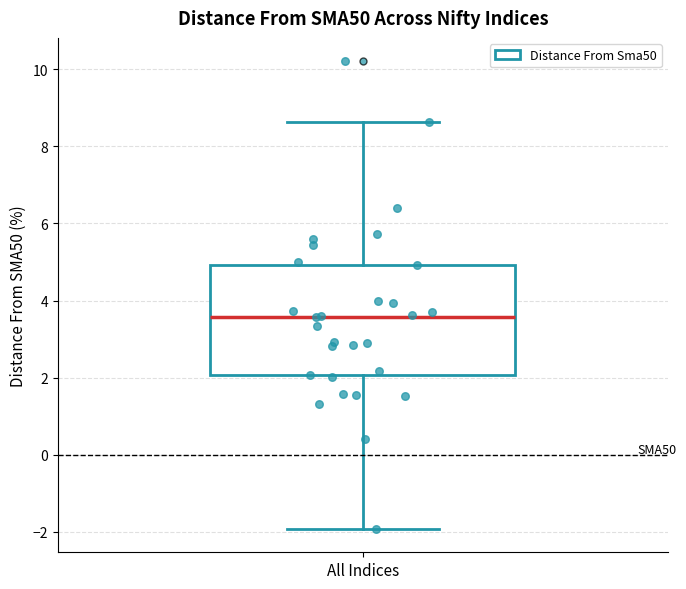

Read this box plot against the y-axis: the position of the median line, the range covered by the box, and the ends of both whiskers. The values are not printed on the chart, so give them approximately, as read against the axis.

median 3.6, box 2.0 to 5.0, whiskers -2.0 to 8.6